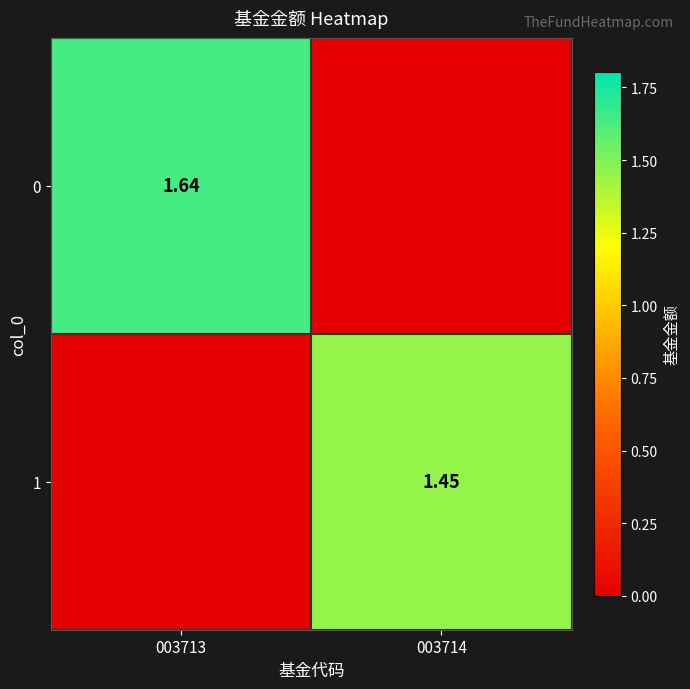

How many data points in 1 are less than 1?

1